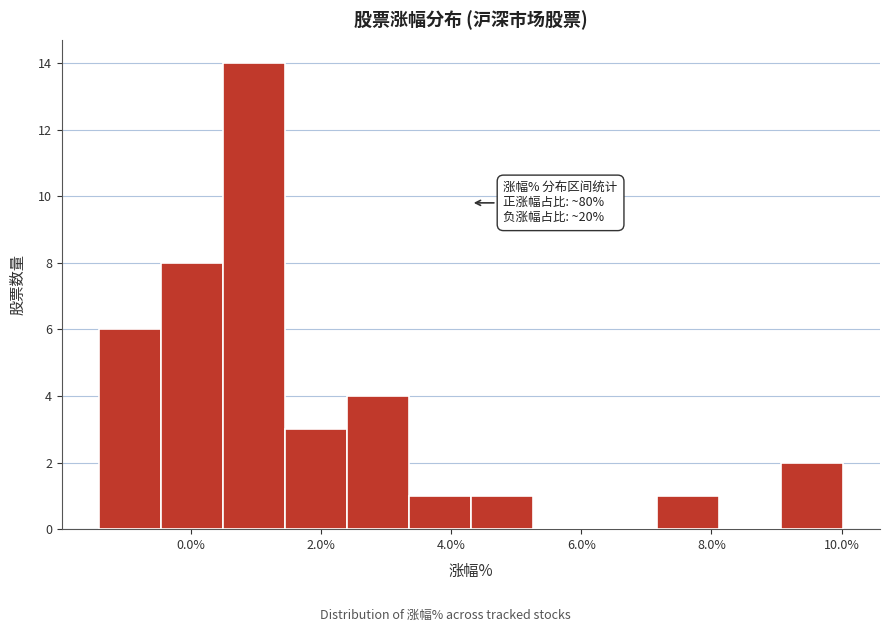

Which range on the x-axis has the tallest bar?

0.4 to 1.4